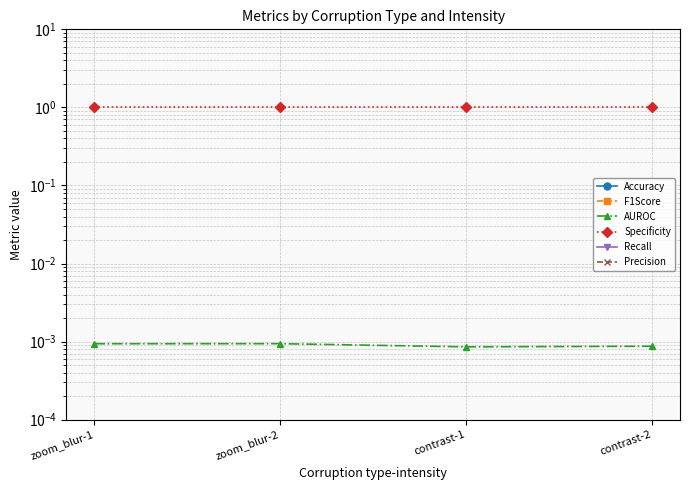

Which has a higher value, zoom_blur-2 or contrast-2?

zoom_blur-2